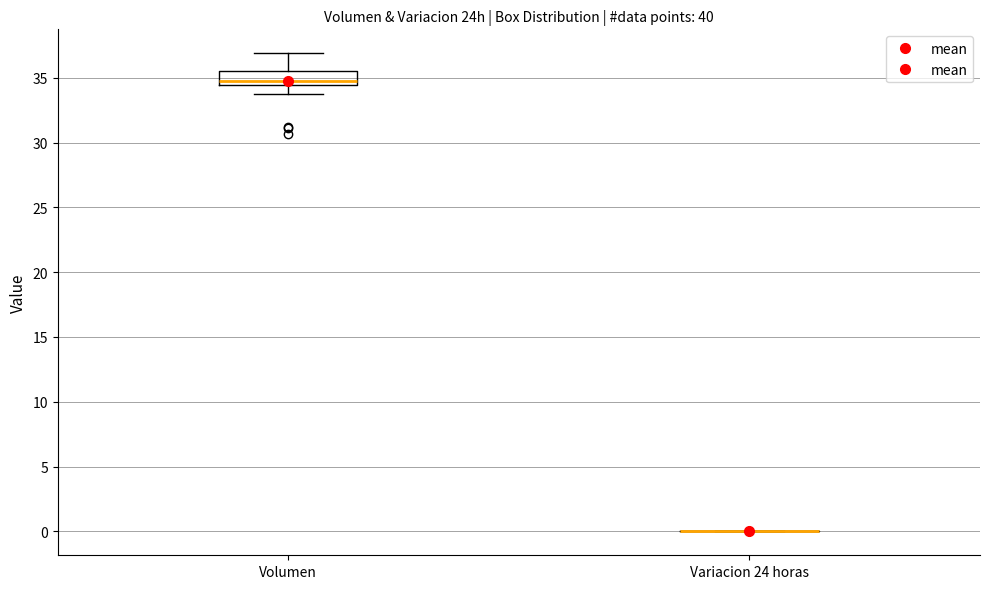

Where is the lower edge of the box for Volumen on the y-axis? The values are not printed on the chart, so give them approximately, as read against the axis.

34.5